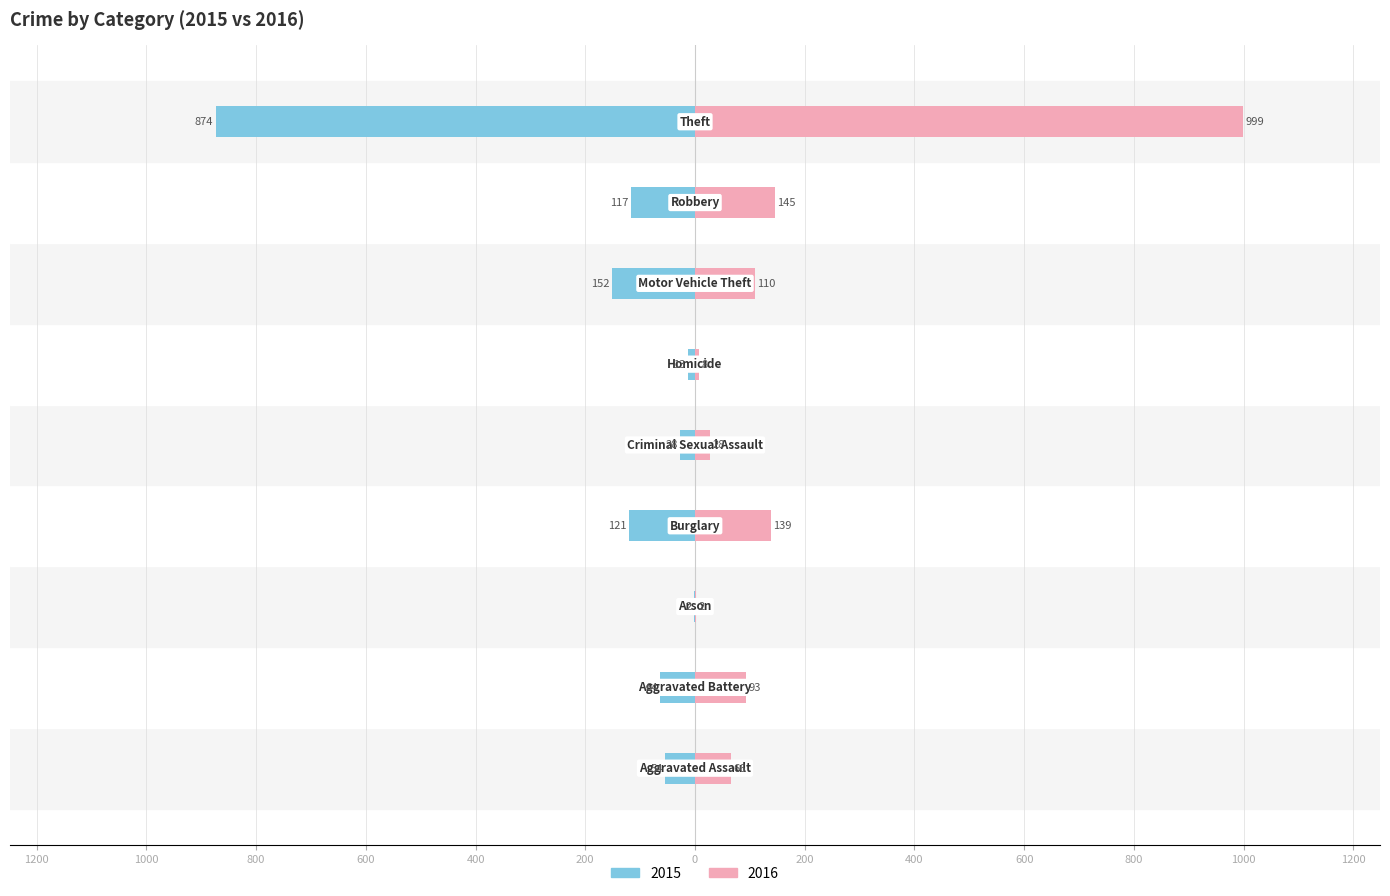

Where does the 2015 series first go above -64?

Aggravated Assault